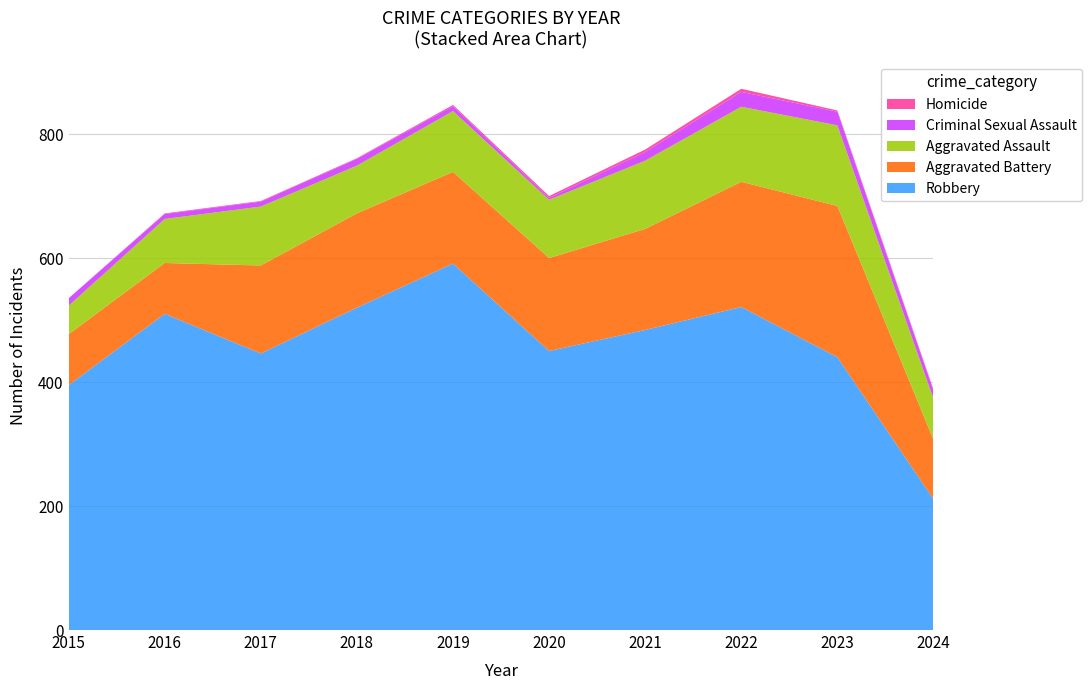

Reading left to right, list all the values displayed in this chart.

Robbery: 2015=395	2016=510	2017=446	2018=520	2019=591	2020=450	2021=484	2022=521	2023=440	2024=211
Aggravated Battery: 2015=82	2016=82	2017=142	2018=152	2019=148	2020=150	2021=163	2022=202	2023=244	2024=96
Aggravated Assault: 2015=46	2016=71	2017=95	2018=77	2019=98	2020=94	2021=110	2022=121	2023=130	2024=66
Criminal Sexual Assault: 2015=12	2016=8	2017=8	2018=11	2019=8	2020=3	2021=14	2022=24	2023=22	2024=13
Homicide: 2015=0	2016=1	2017=1	2018=1	2019=2	2020=3	2021=4	2022=5	2023=2	2024=2